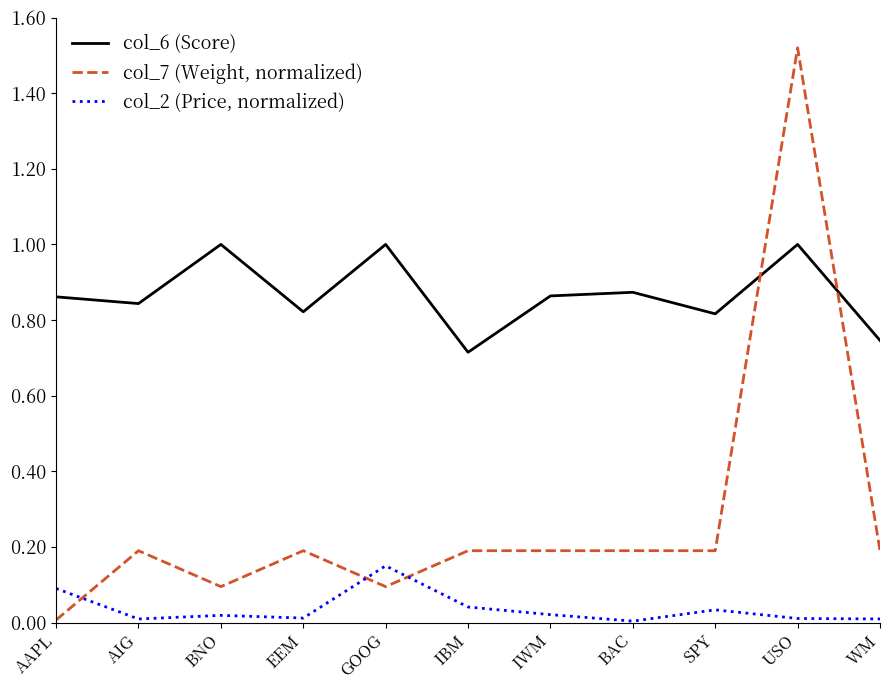

After their last crossing, which series has the higher values: col_2 (Price, normalized) or col_7 (Weight, normalized)?

col_7 (Weight, normalized)